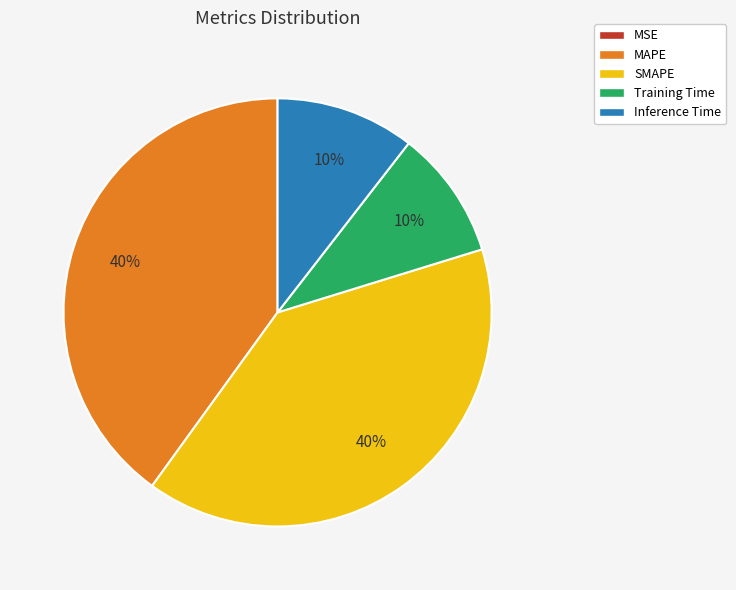

What percentage is the Inference Time slice, to the nearest percent?

10%